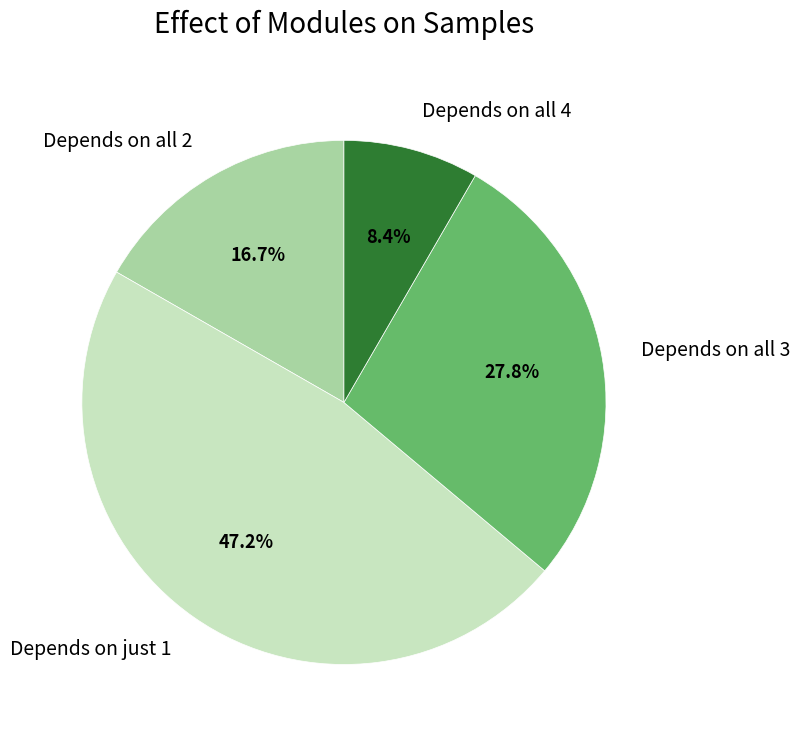

Does any single category account for the majority?

No